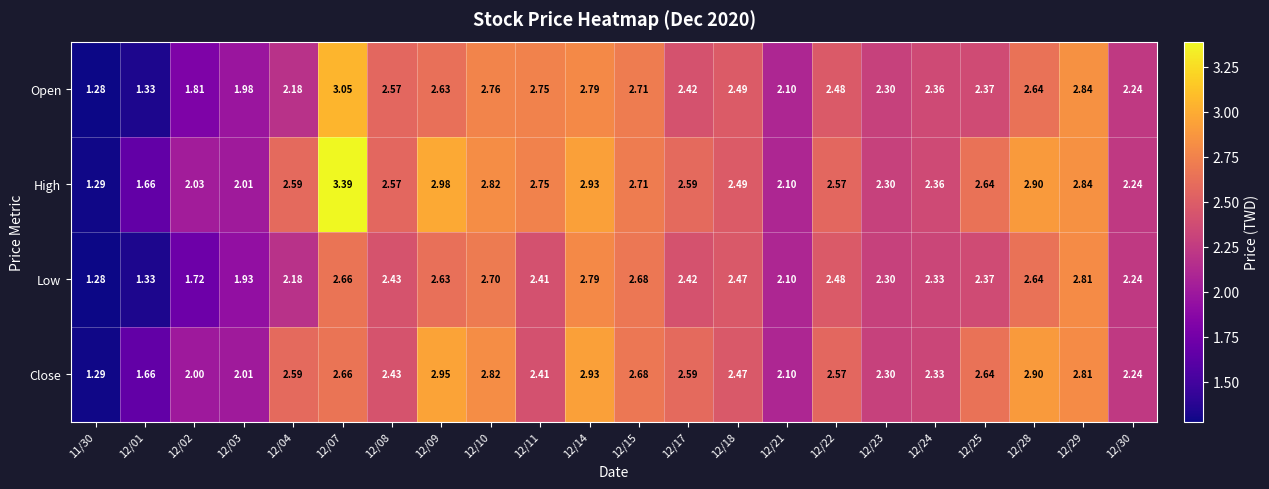

Rank the series by their maximum value, from highest to lowest.

High, Open, Close, Low